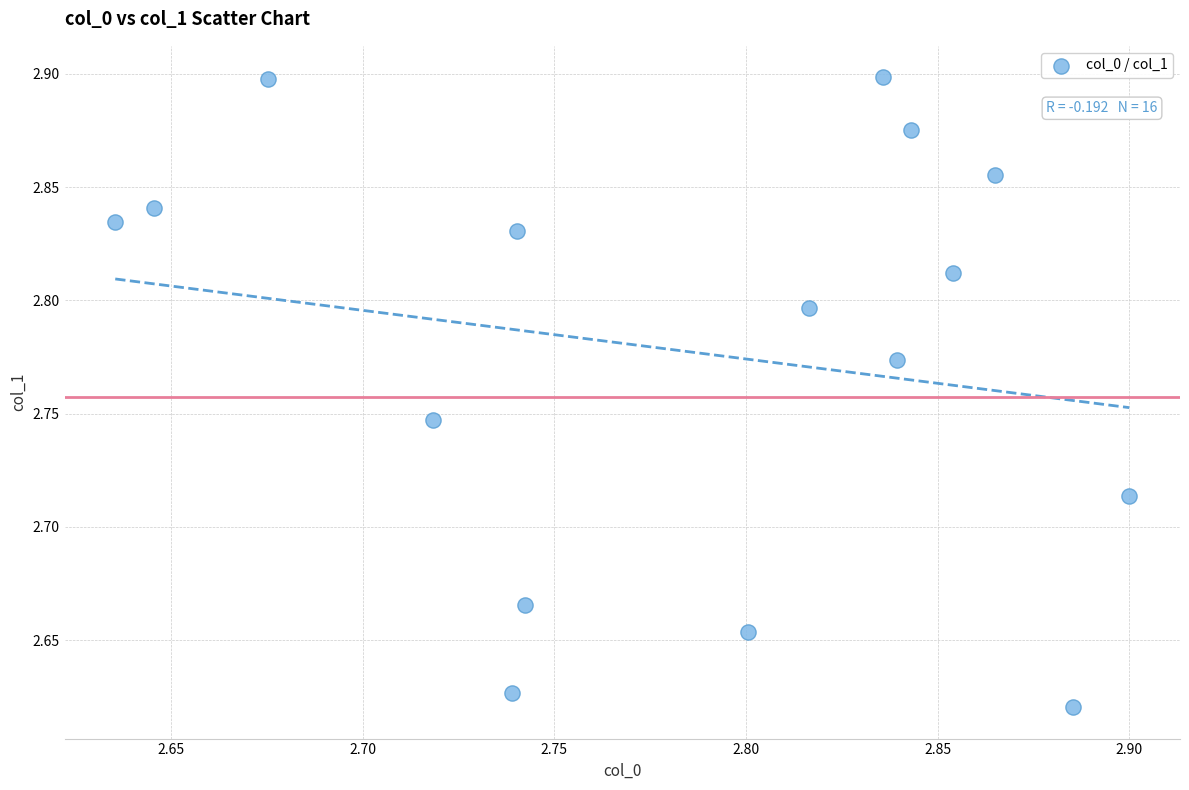

What is the range of Y values (max minus min)?

0.3